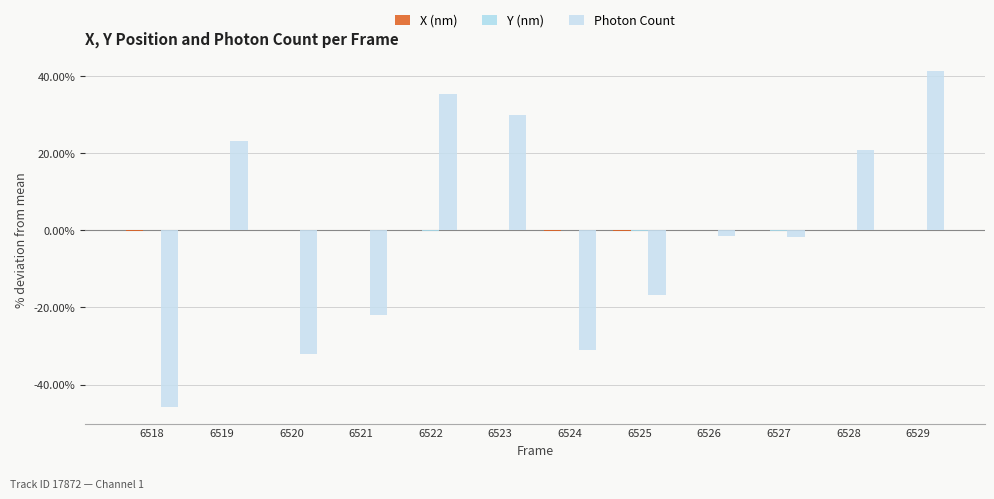

How many groups of bars are there?

12